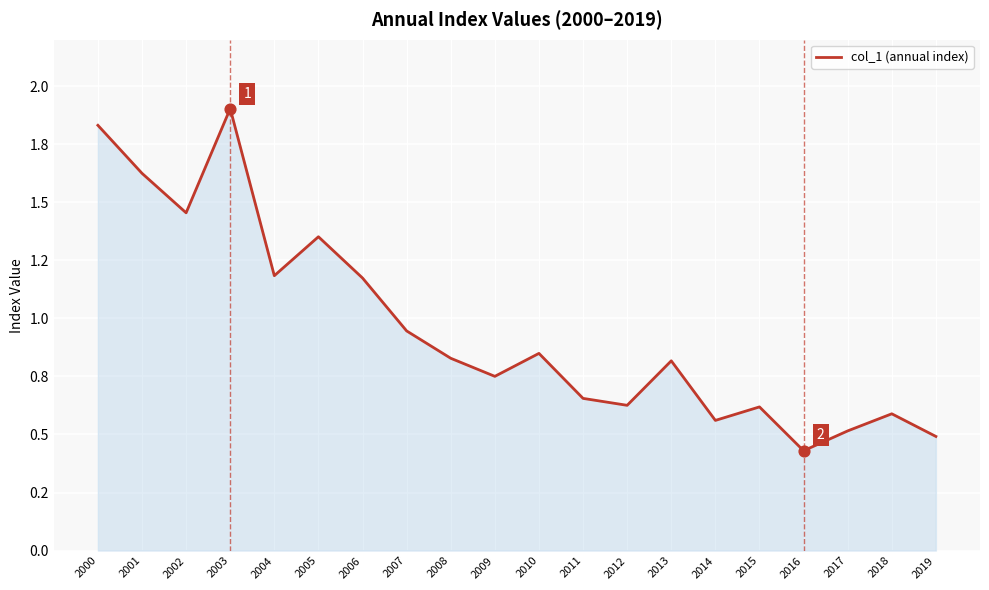

Which has a higher value, 2004 or 2008?

2004